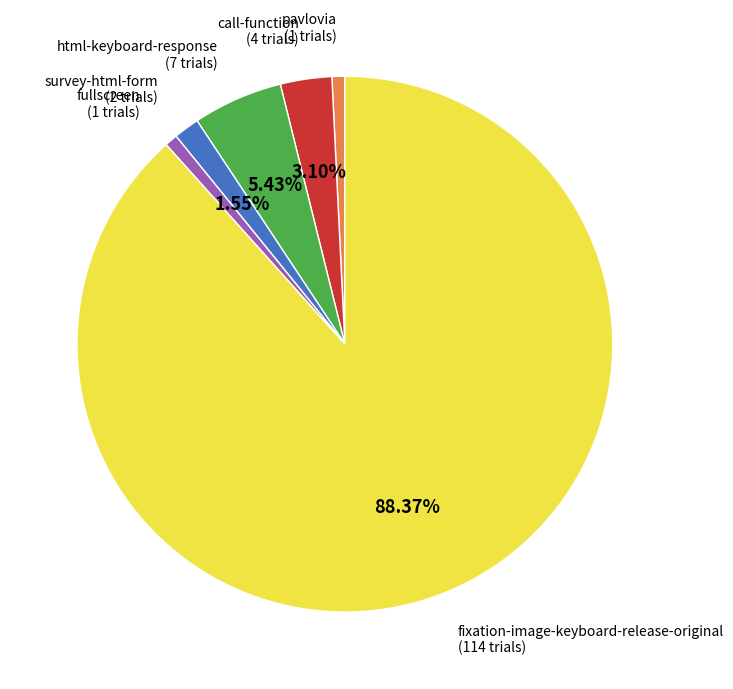

Is there a majority slice in this chart?

Yes